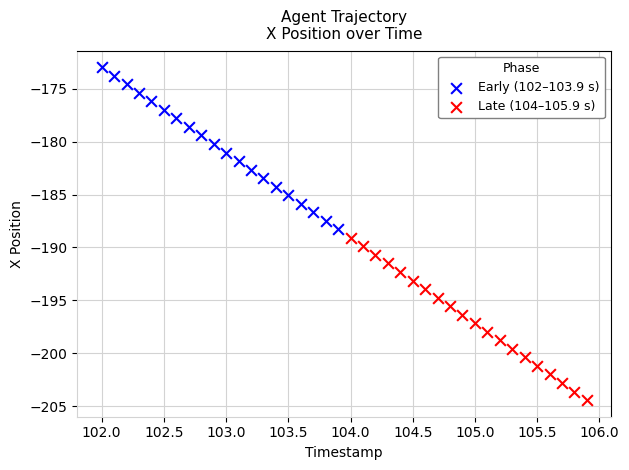

Which series contains the lowest Y value?

Late (104–105.9 s)